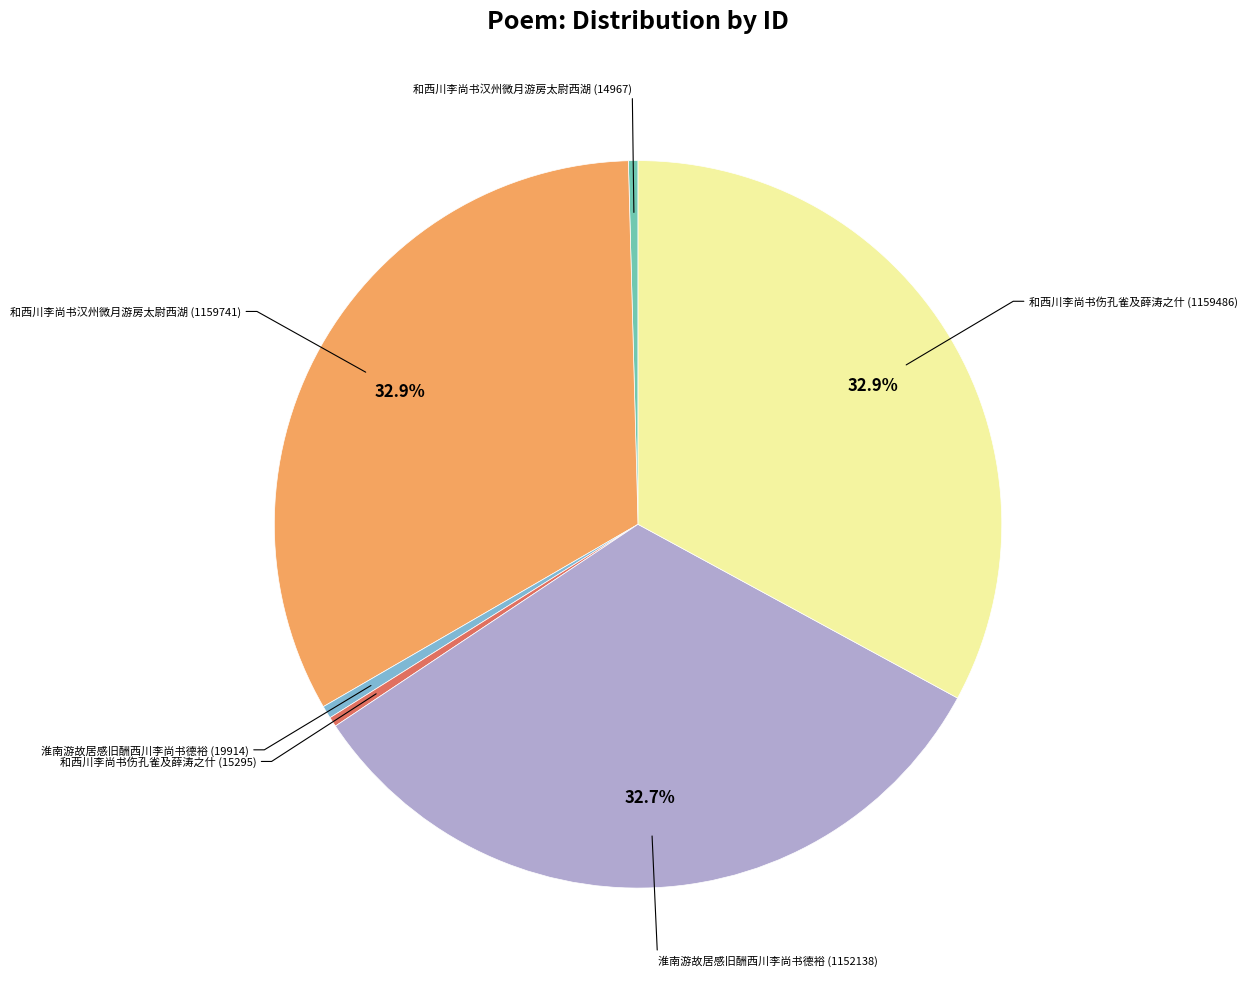

How many segments does this pie chart have?

6